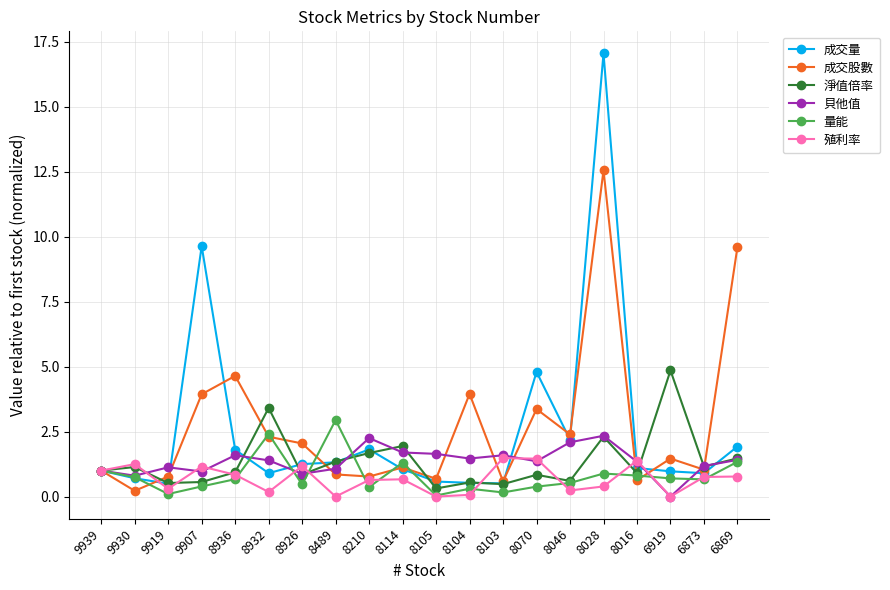

True or false: 殖利率 has a value of 1.5 at 8103.

True